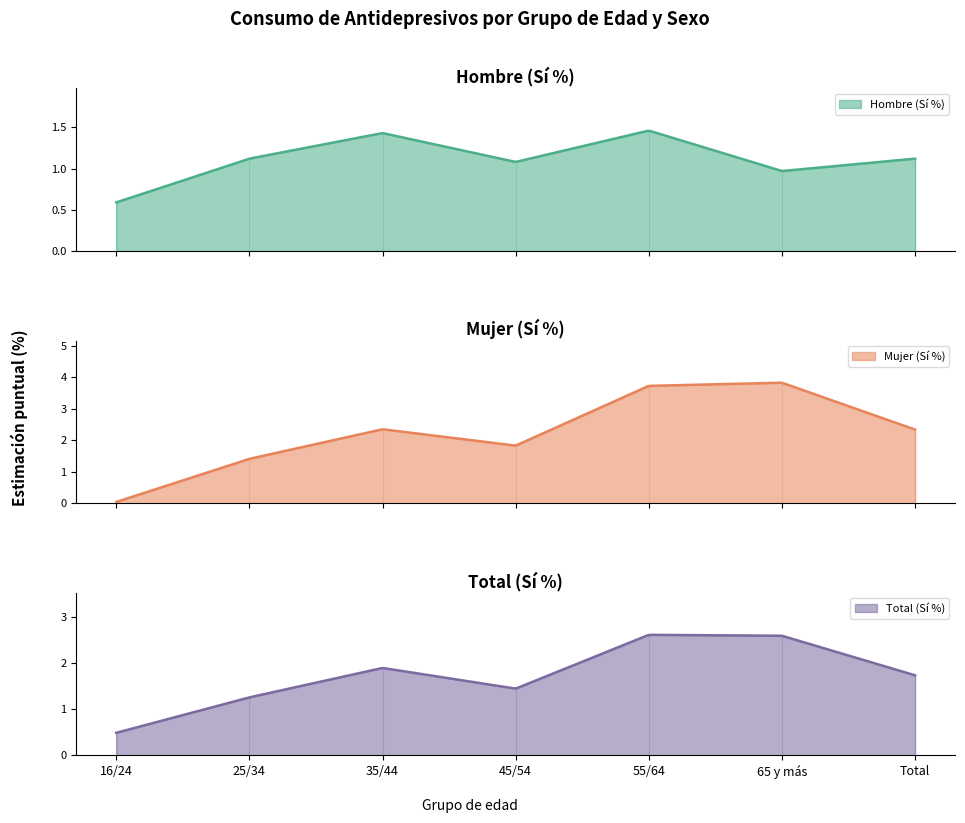

Is it true that Total (Sí %) equals 2.6 at 35/44?

False